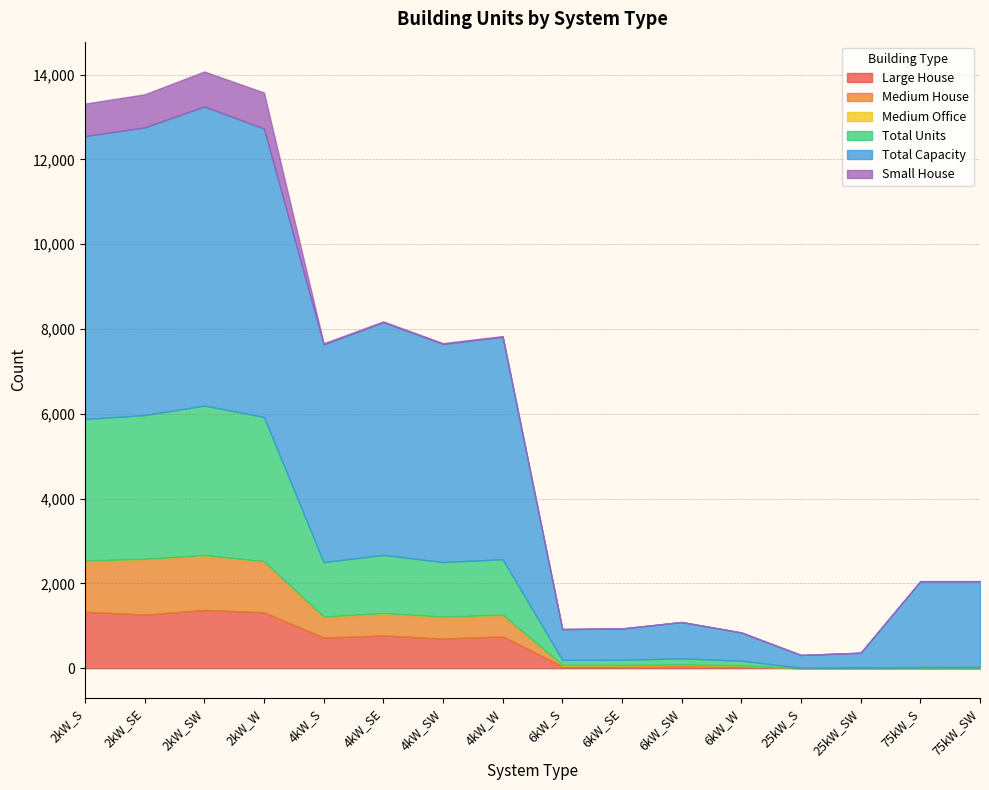

What is the label of the 12th point from the right?

4kW_S